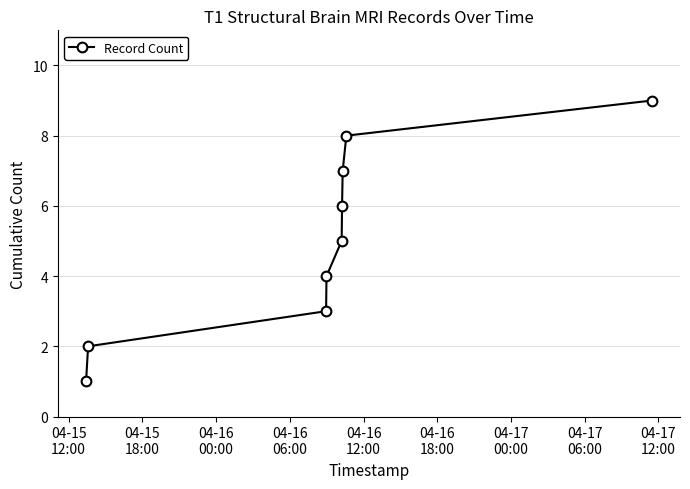

What is the minimum value shown in the chart?

1